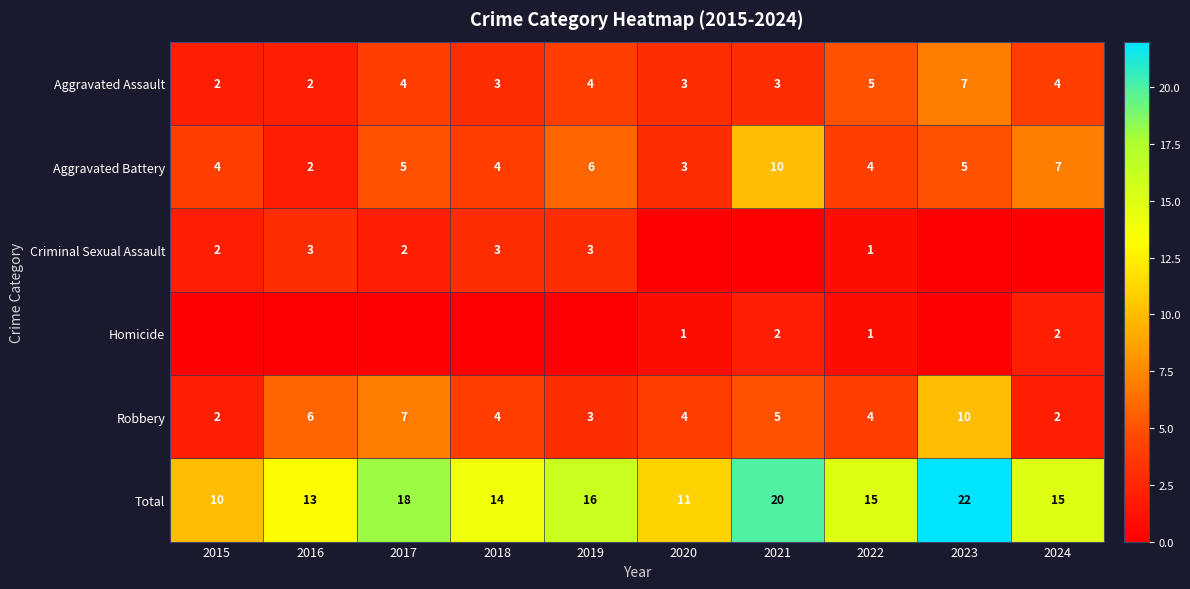

What is the difference between the maximum and second lowest values in the Total series?

11